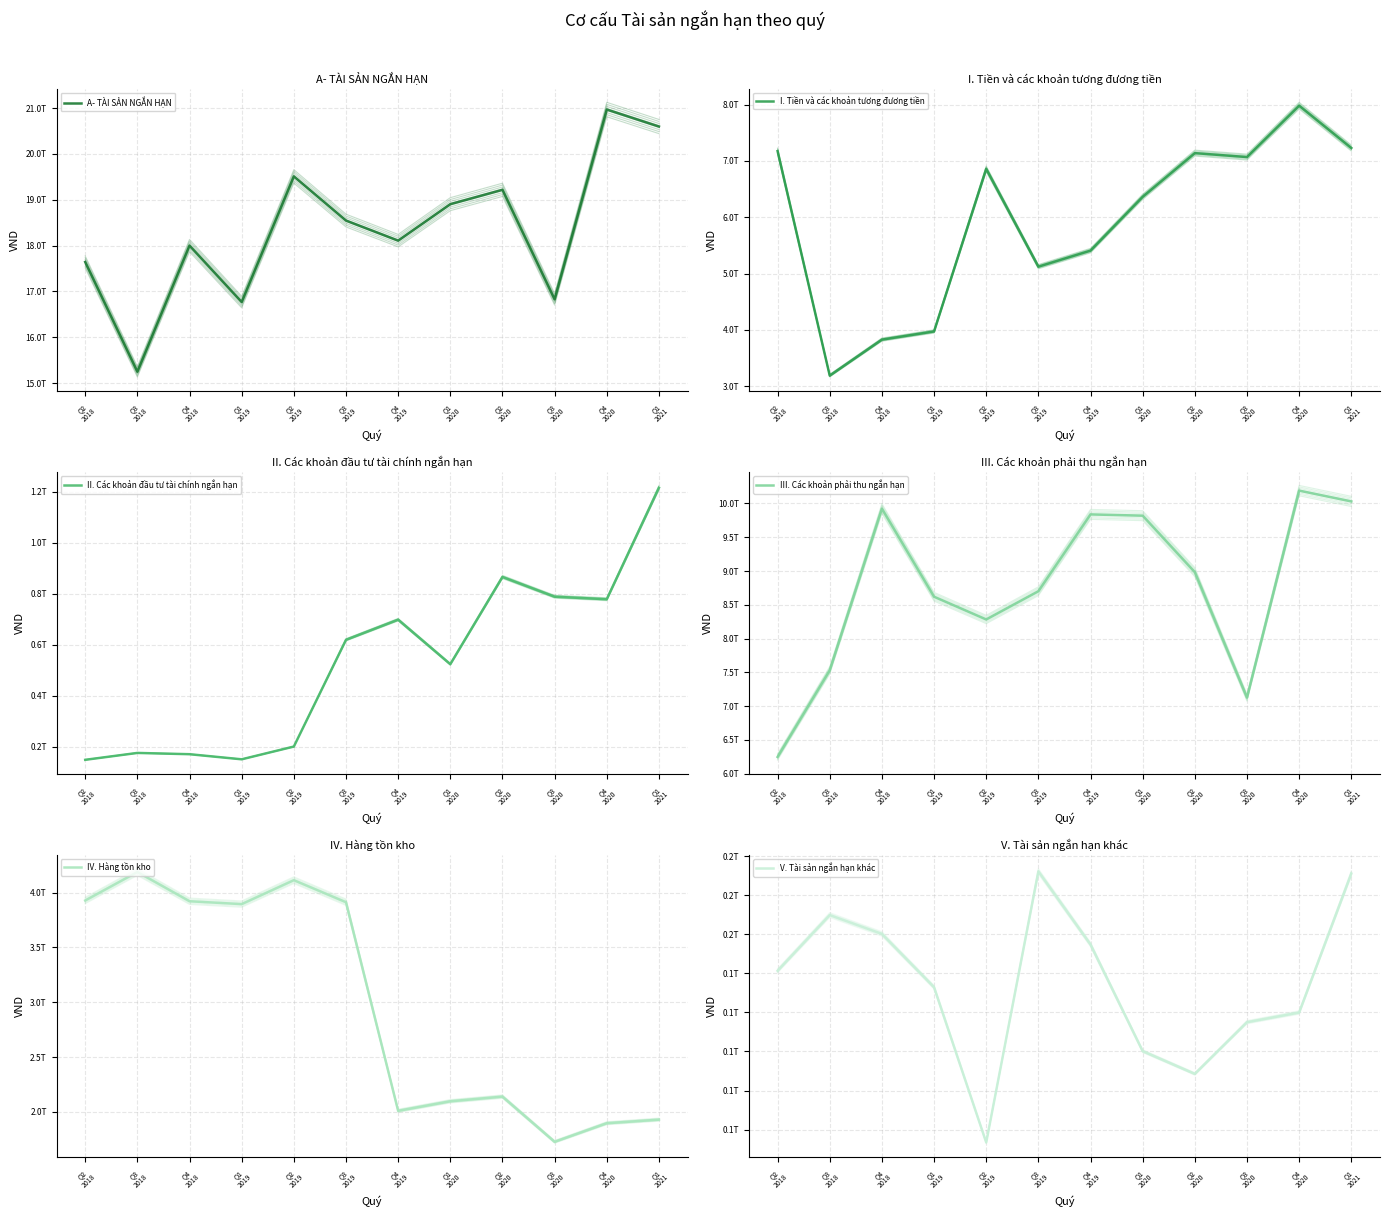

Which label corresponds to the smallest value in the chart?

Q2
2019